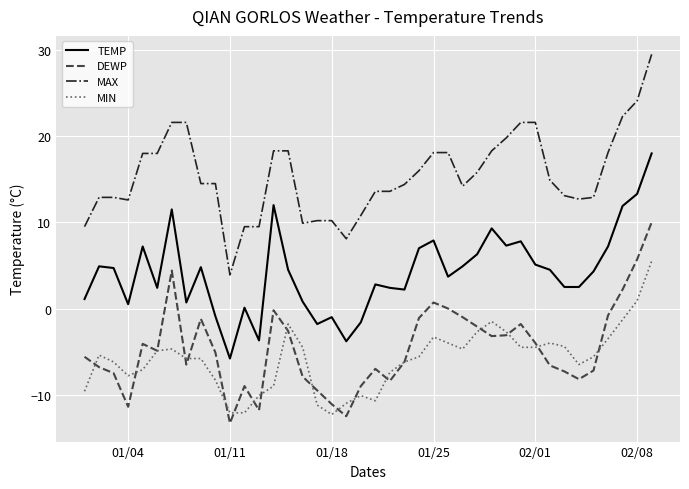

True or false: DEWP and TEMP cross at least once.

False